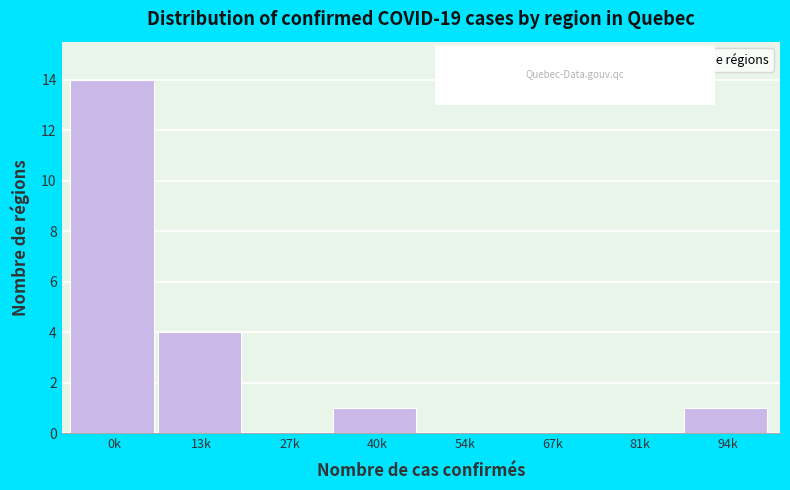

Reading right to left, extract all data points from this chart.

94k=1	81k=0	67k=0	54k=0	40k=1	27k=0	13k=4	0k=14